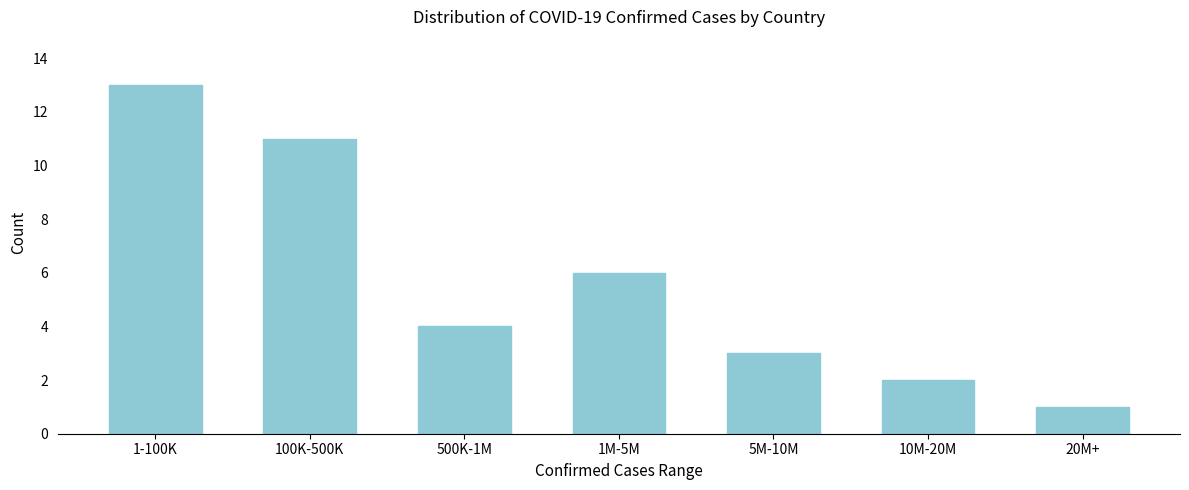

Reading right to left, extract all data points from this chart.

20M+=1	10M-20M=2	5M-10M=3	1M-5M=6	500K-1M=4	100K-500K=11	1-100K=13